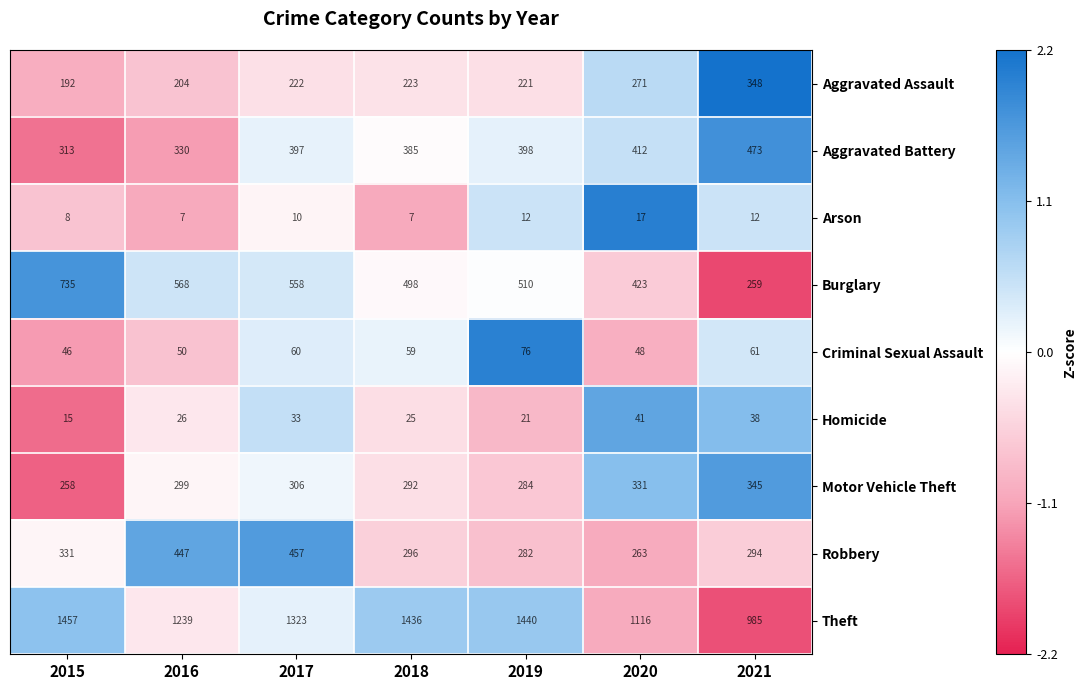

True or false: Robbery has a value of 296 at 2018.

True